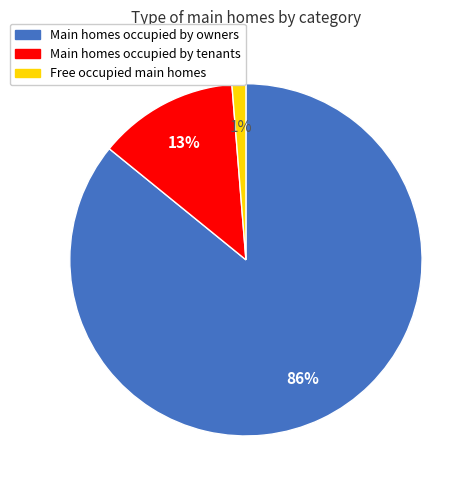

To the nearest percent, what is the average slice percentage?

33%